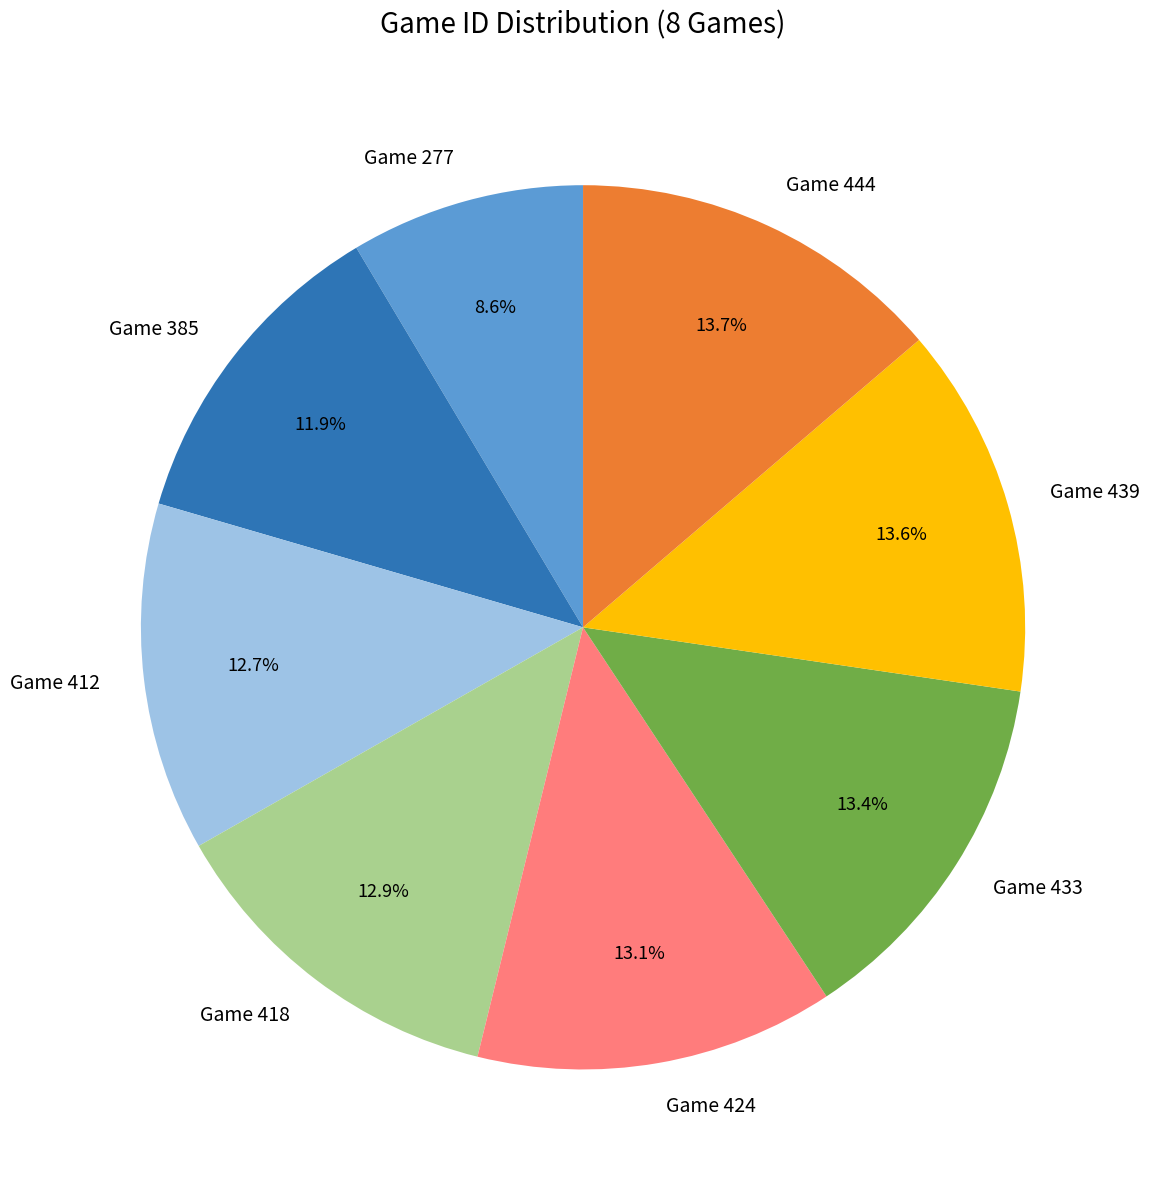

What percentage is the Game 424 slice, to the nearest percent?

13%